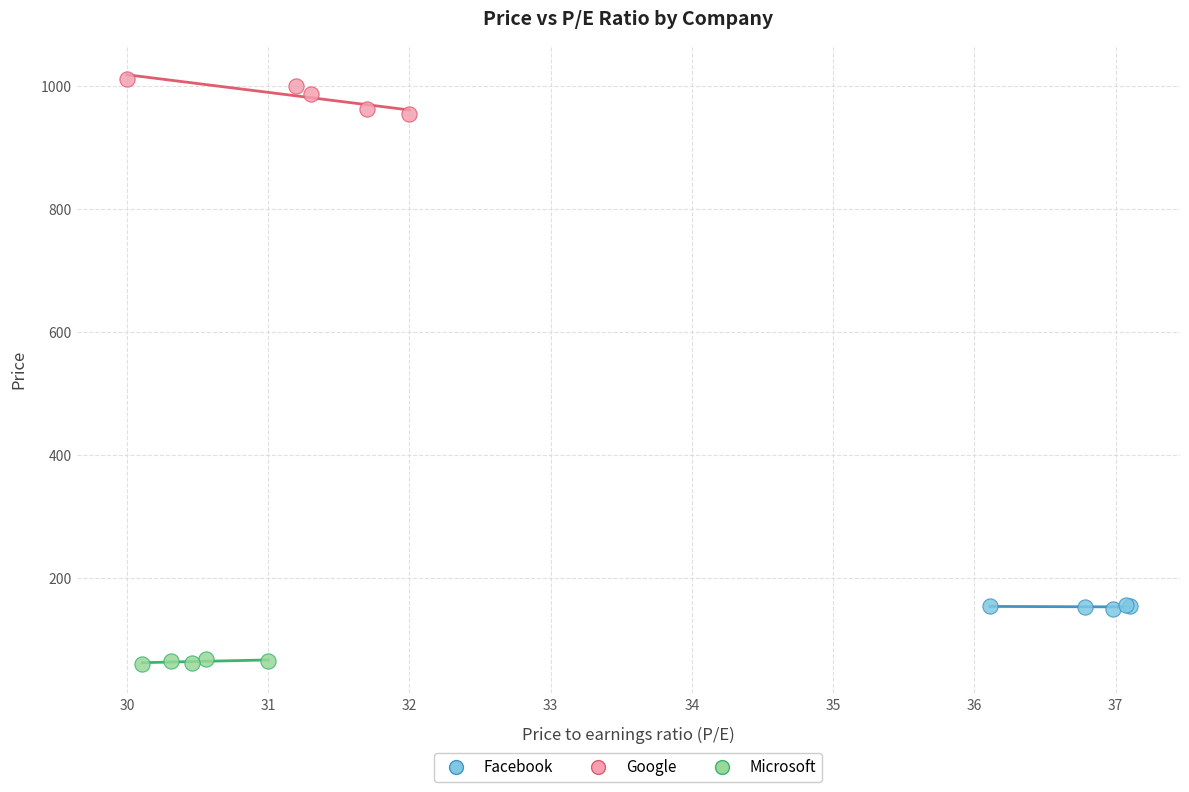

Which series contains the highest Y value?

Google